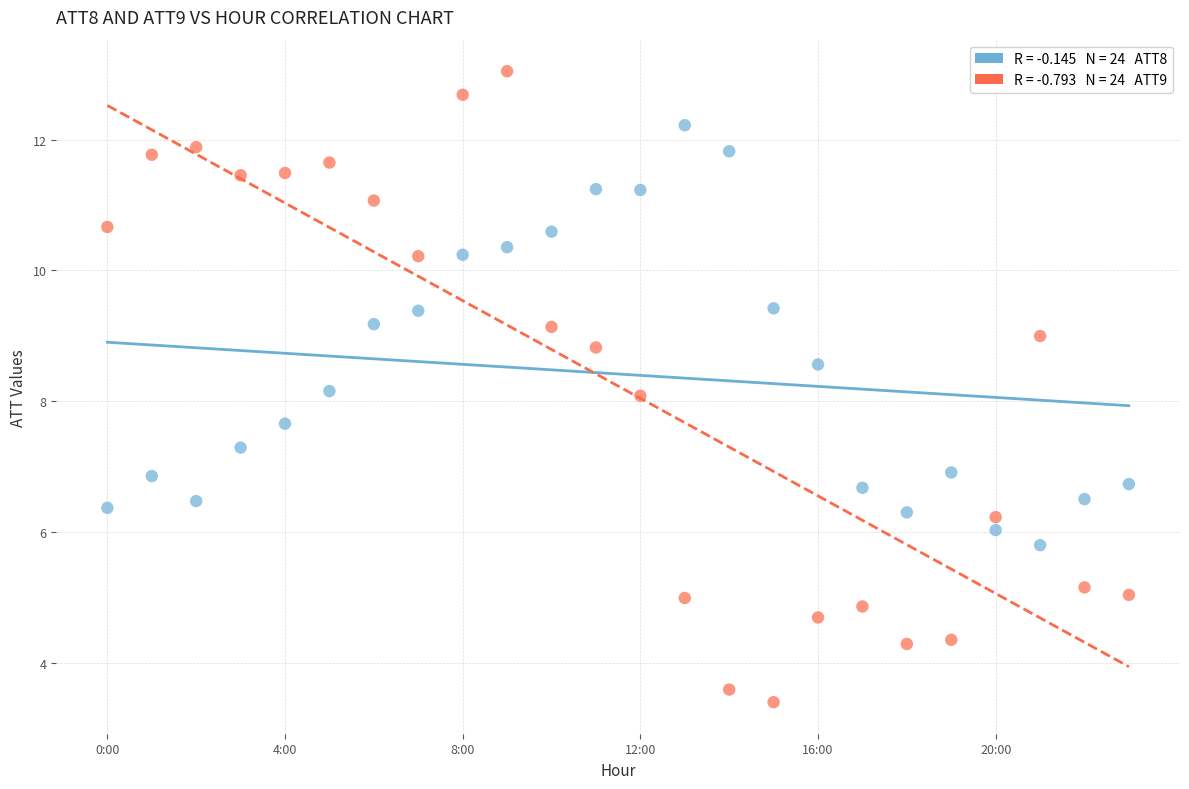

Across all data points, what is the range of Y values (max minus min)?

9.7